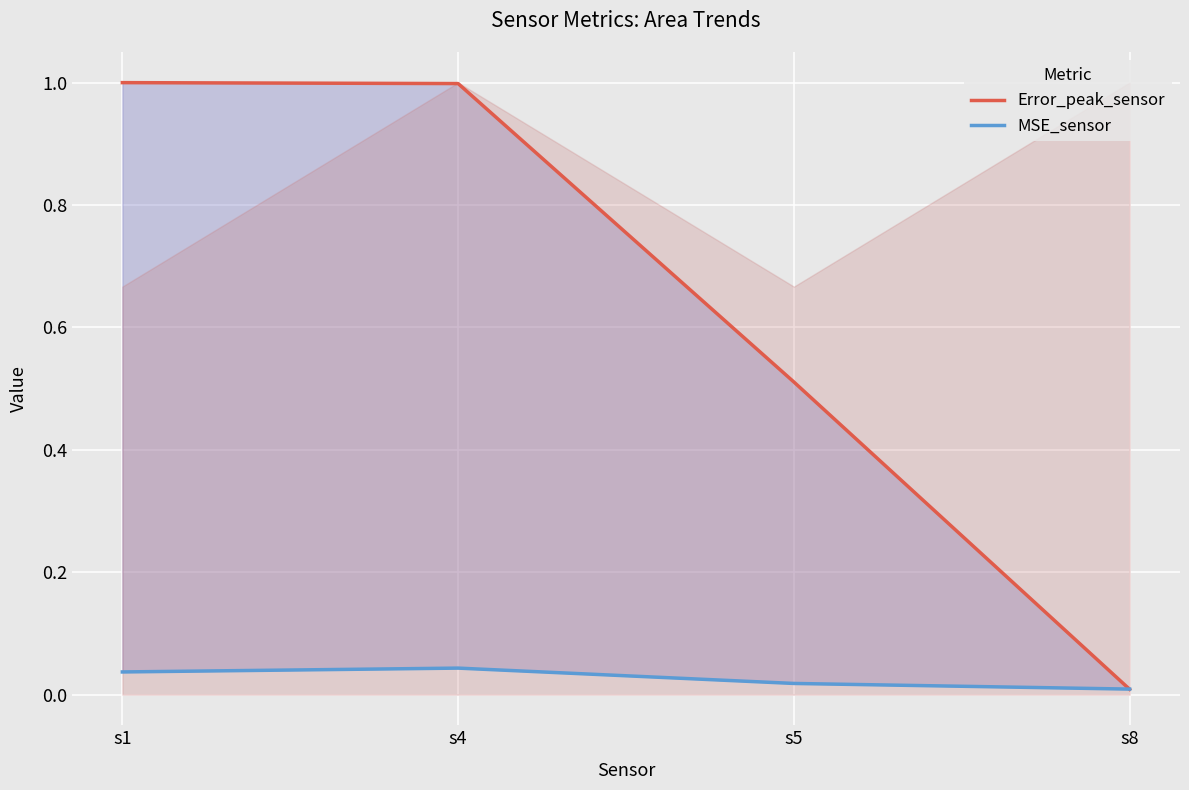

What are all the series names shown in the legend?

Error_peak_sensor, MSE_sensor